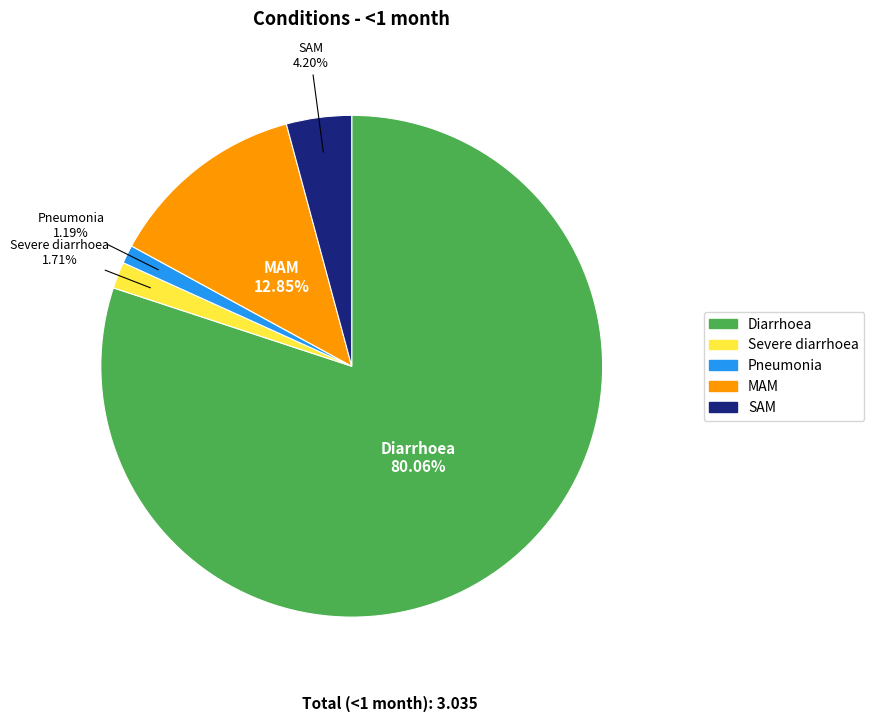

Which slice represents more than half of the pie?

Diarrhoea